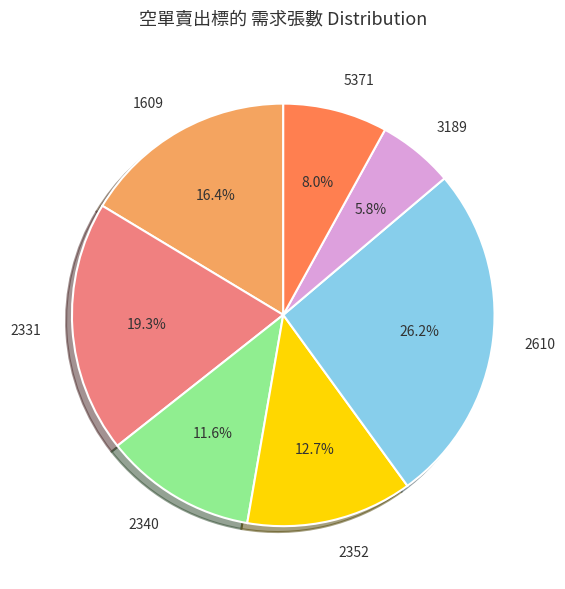

How many segments does this pie chart have?

7